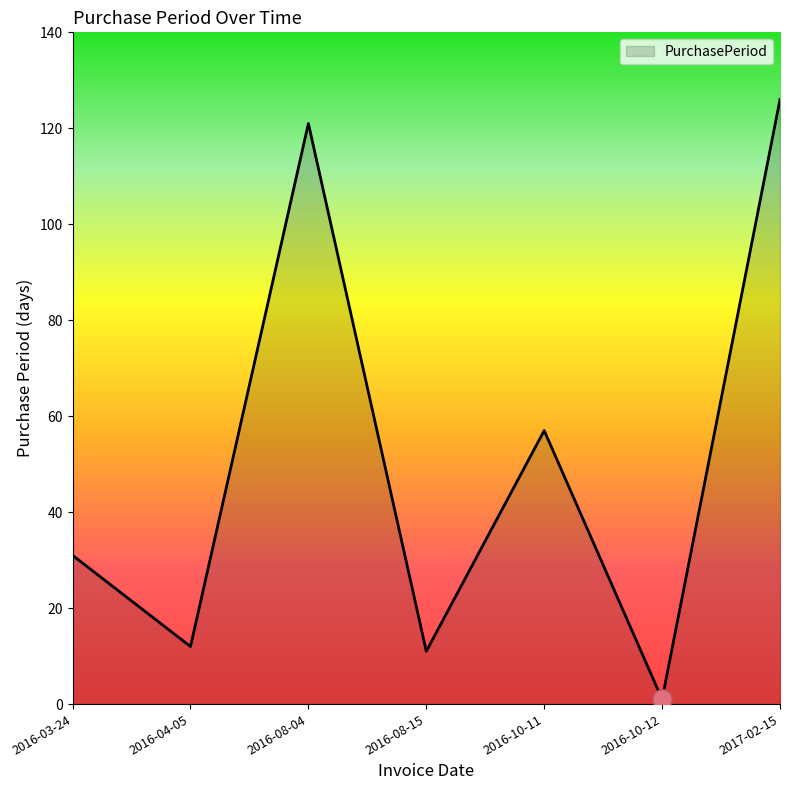

Which label corresponds to the smallest value in the chart?

2016-10-12